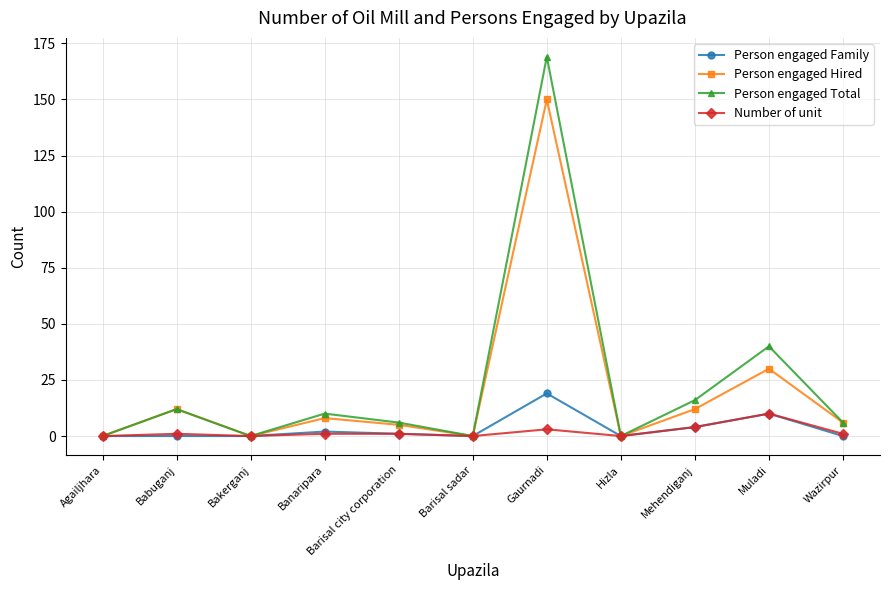

Which series has the widest spread of values?

Person engaged Total